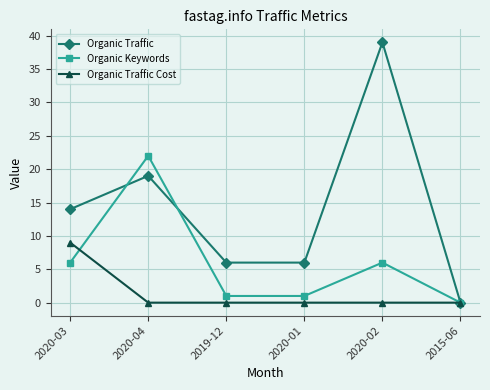

Rank the series by their maximum value, from highest to lowest.

Organic Traffic, Organic Keywords, Organic Traffic Cost